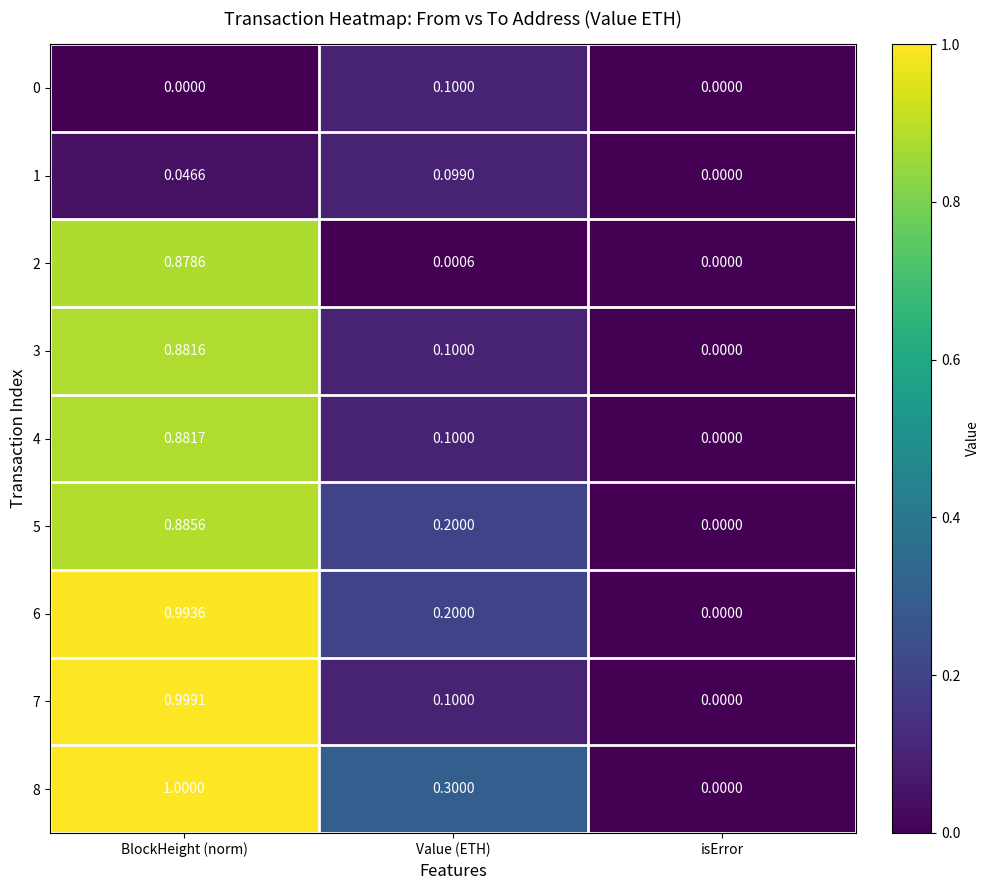

At which category is the sum across all series the highest?

BlockHeight (norm)